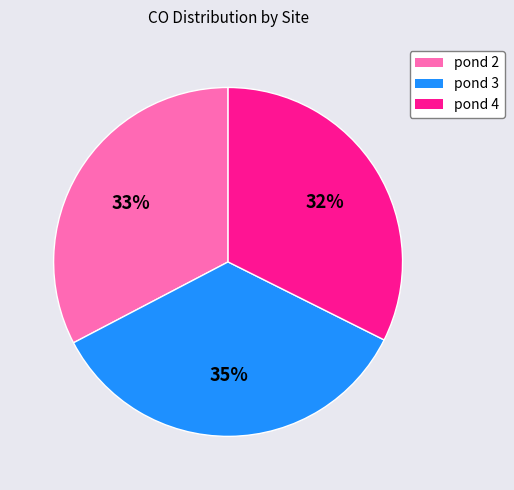

The pond 4 slice represents 32% of the pie. True or false?

True